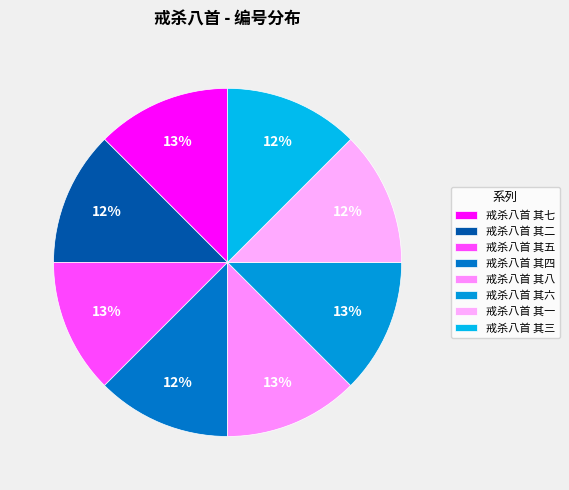

Does 戒杀八首 其一 account for over 50% of the chart?

No